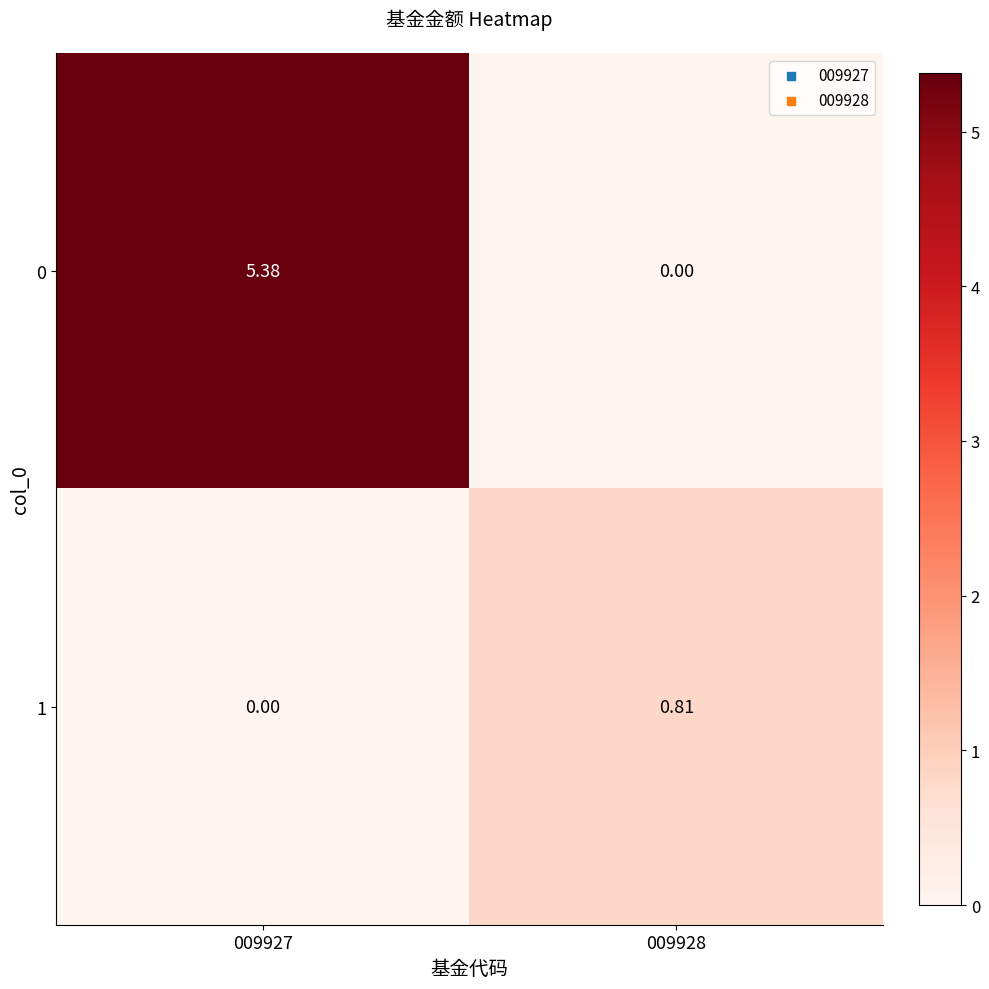

Is the value of 1 at 009928 greater than the value of 0 at 009928?

Yes